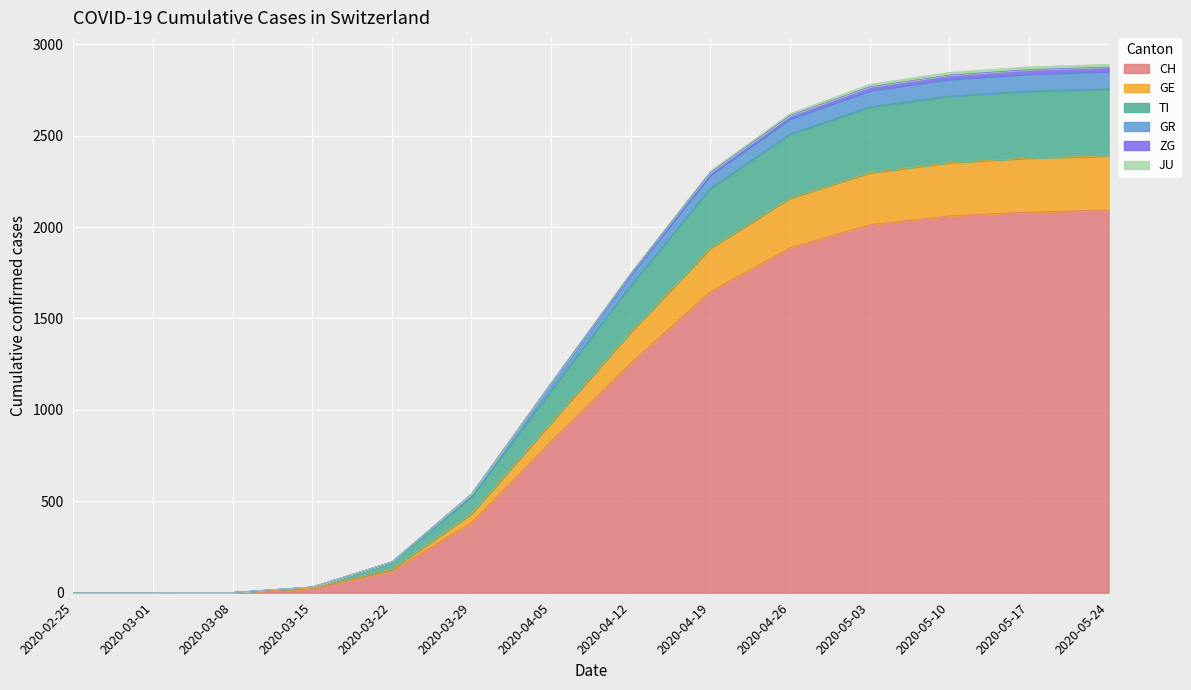

What is the maximum value shown in the chart?

2890